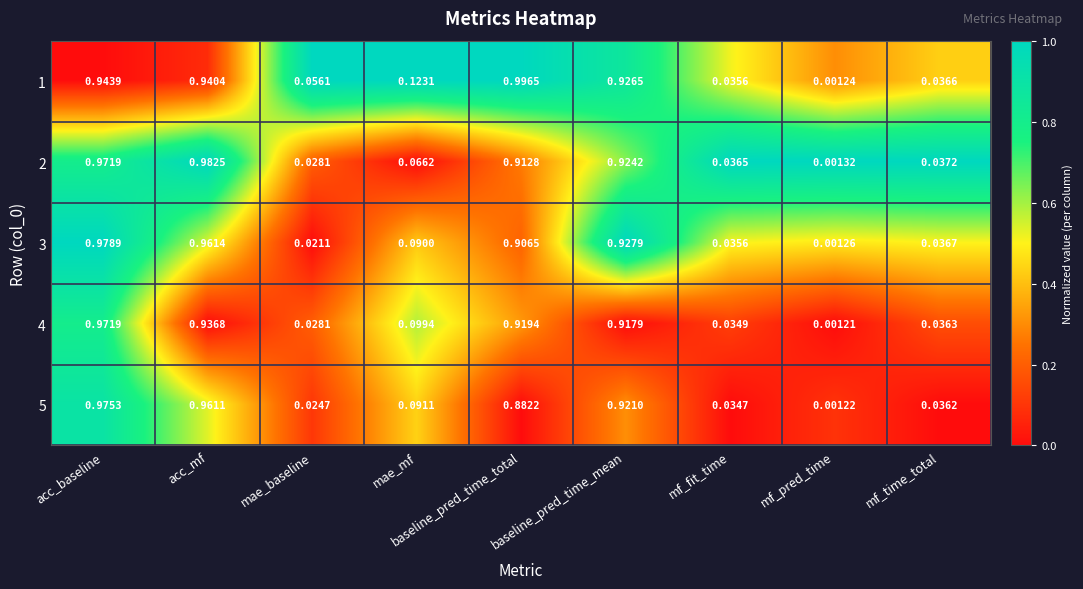

At which label is 3 closest to 0?

mf_pred_time